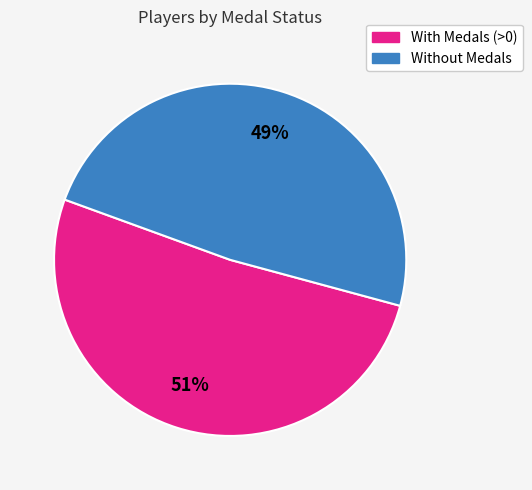

To the nearest percent, what is the average slice percentage?

50%